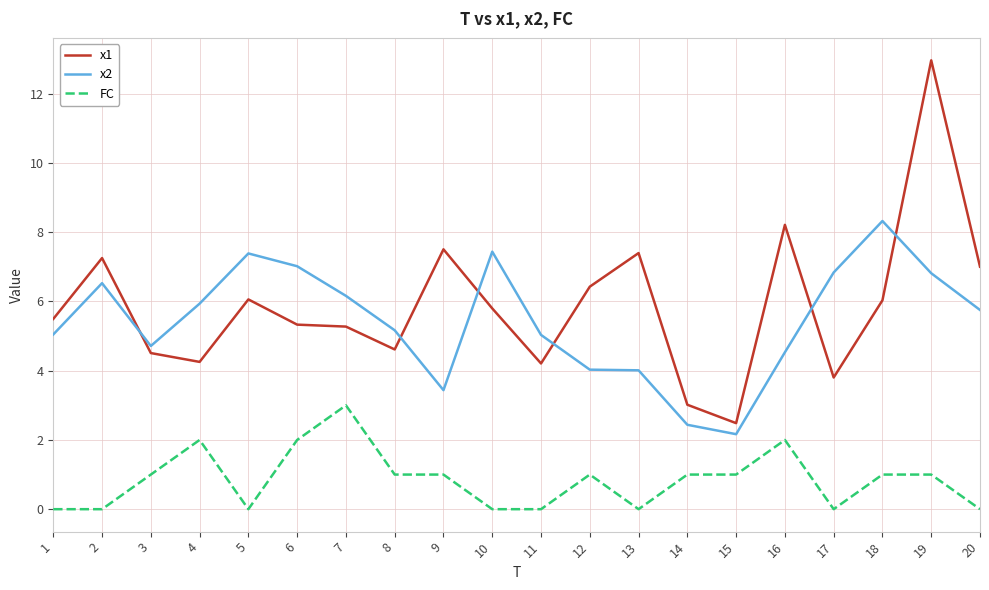

What is the total value across all series at 5?

13.4